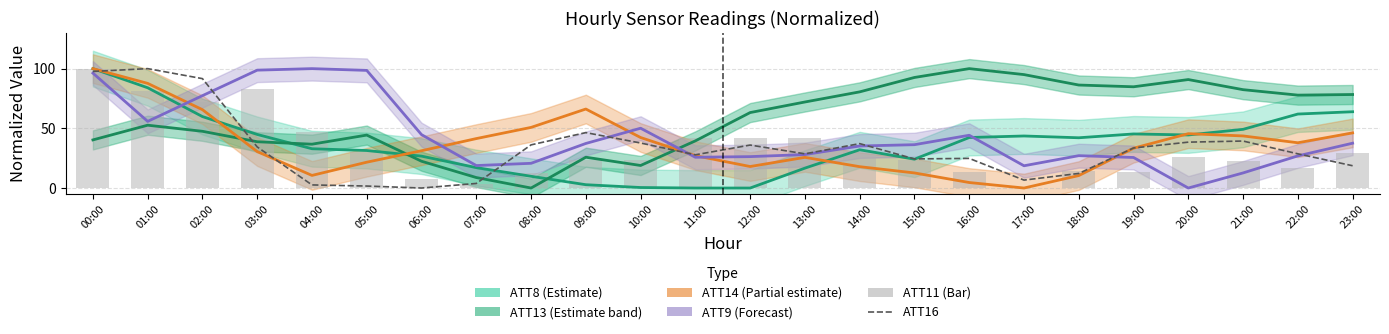

Rank the categories by ATT13 (Estimate band) value from lowest to highest.

08:00, 07:00, 10:00, 06:00, 09:00, 04:00, 03:00, 11:00, 00:00, 05:00, 02:00, 01:00, 12:00, 13:00, 22:00, 23:00, 14:00, 21:00, 19:00, 18:00, 20:00, 15:00, 17:00, 16:00